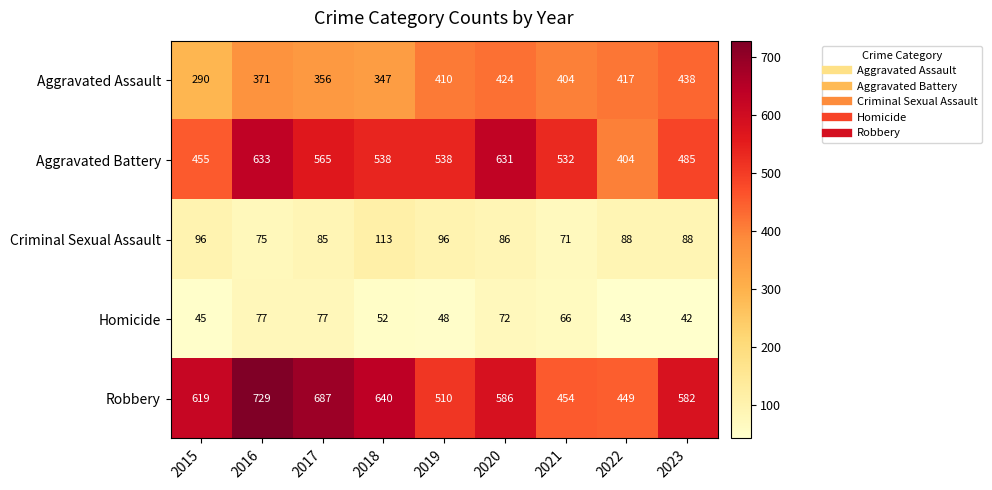

Which series changed the most between 2016 and 2017?

Aggravated Battery